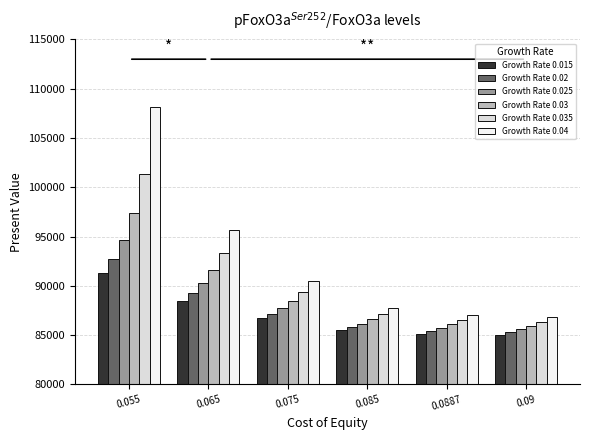

Is the value of Growth Rate 0.025 at 0.065 greater than the value of Growth Rate 0.03 at 0.055?

No